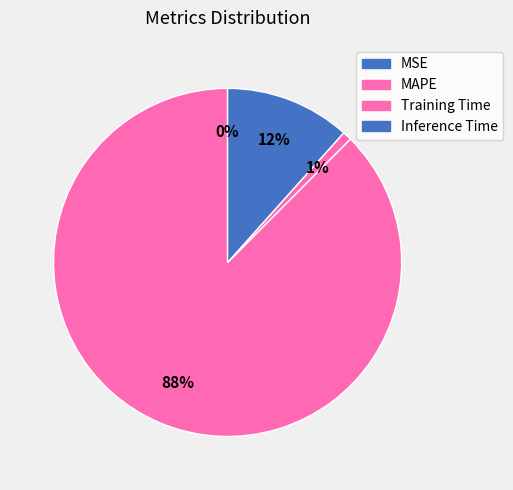

Which has a higher value, MSE or Inference Time?

Inference Time